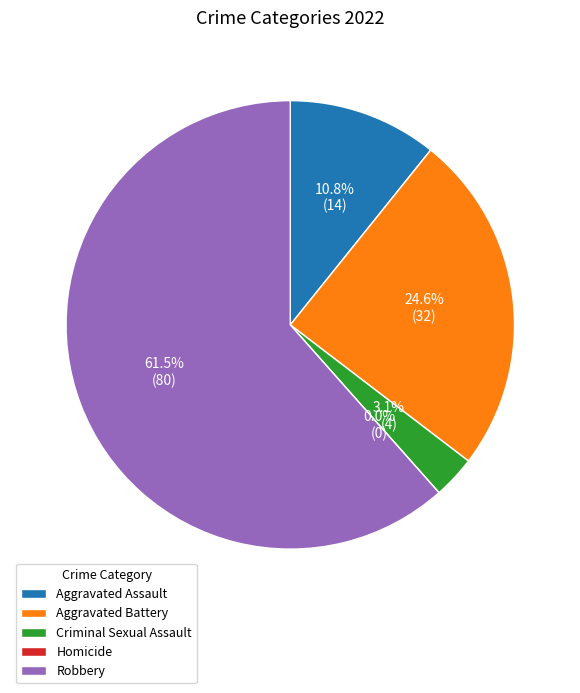

Is Homicide the majority of the pie?

No